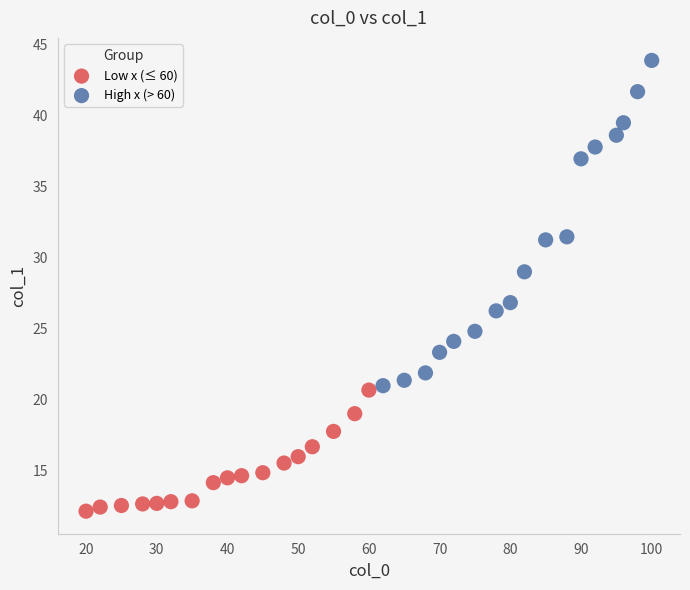

Which series has the widest spread of Y values?

High x (> 60)